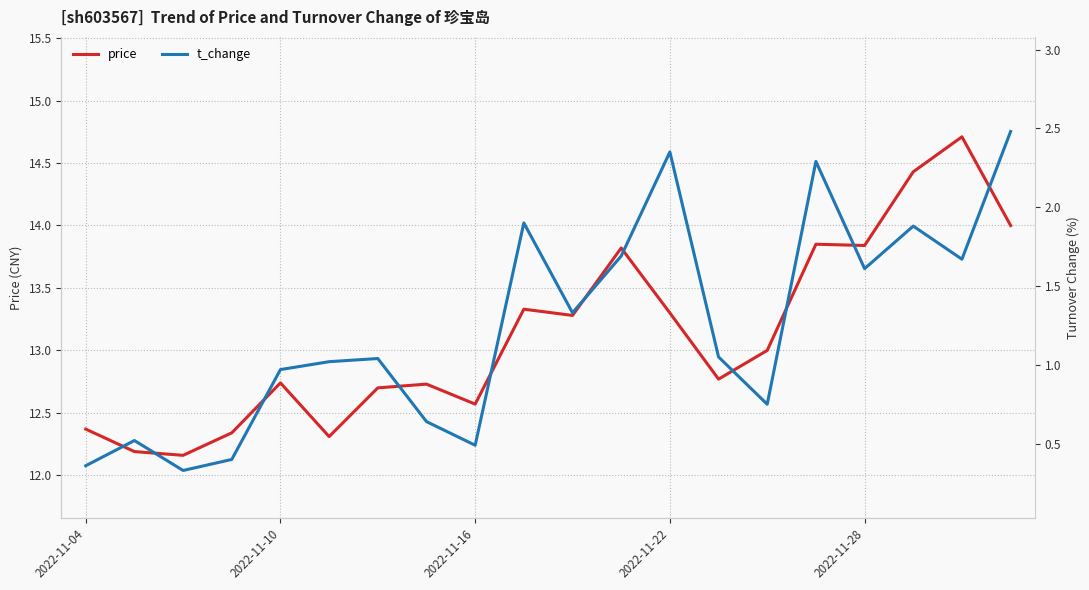

True or false: price has a value of 7.6 at 2022-11-22.

False